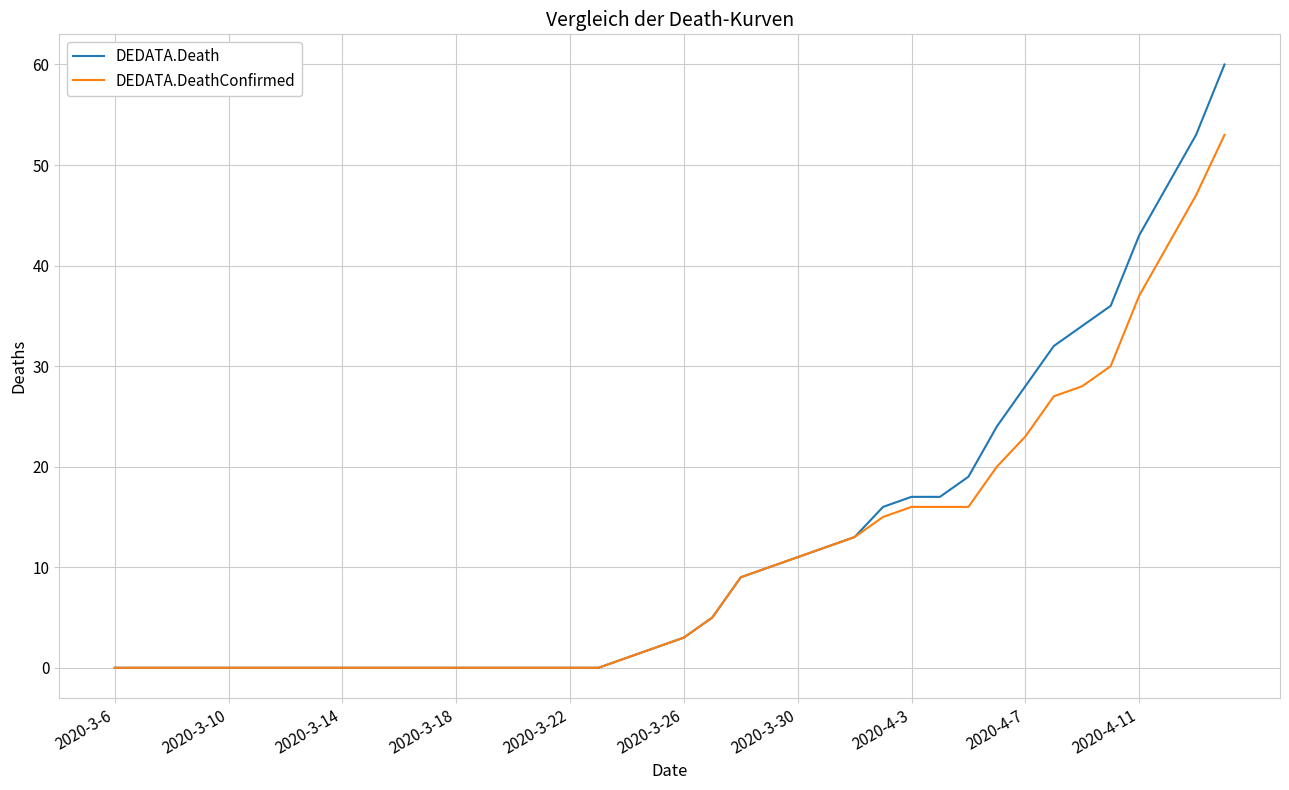

What are all the series names shown in the legend?

DEDATA.Death, DEDATA.DeathConfirmed